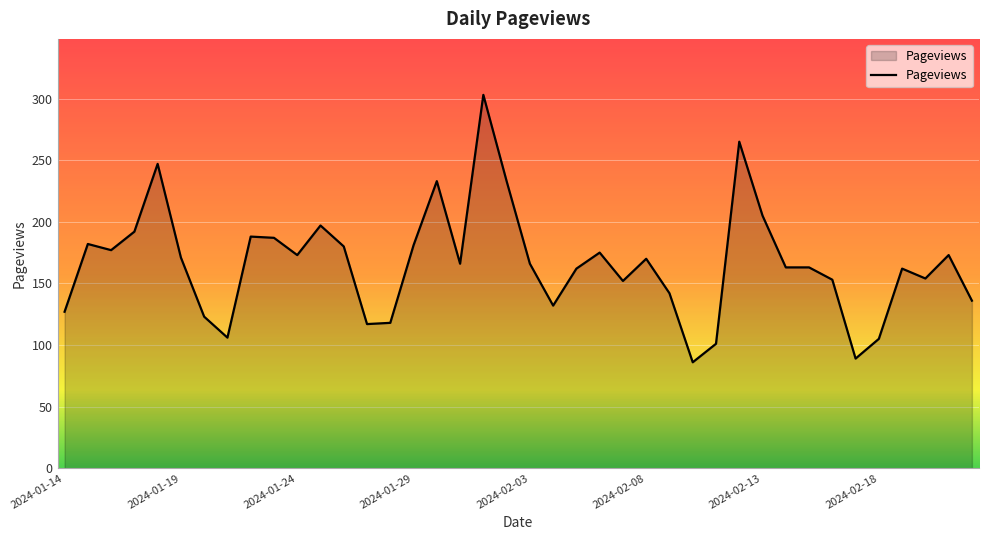

What is the difference between the maximum and minimum values?

217